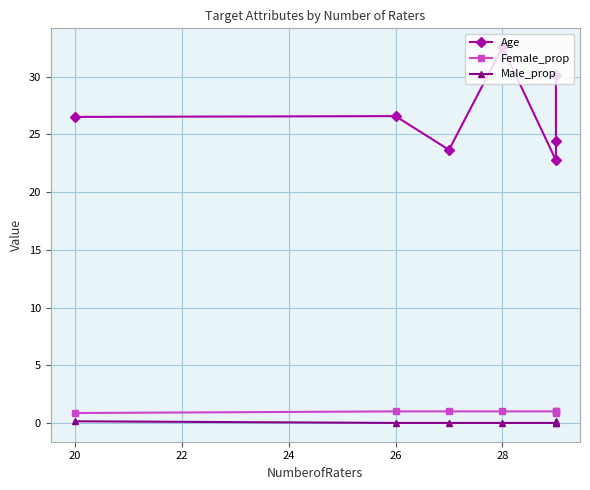

Reading left to right, list all the values displayed in this chart.

Age: 26.5	26.6	23.7	32.6	22.8	24.4	30.1
Female_prop: 0.9	1.0	1.0	1.0	1.0	0.8	1.0
Male_prop: 0.1	0.0	0.0	0.0	0.0	0.2	0.0